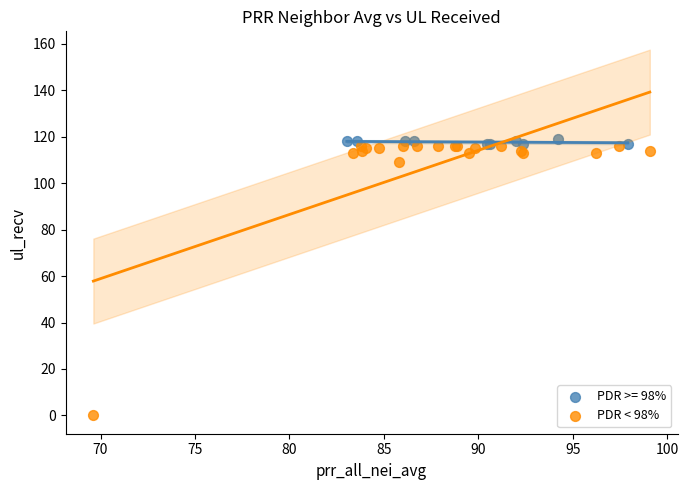

Which series has the widest spread of Y values?

PDR < 98%